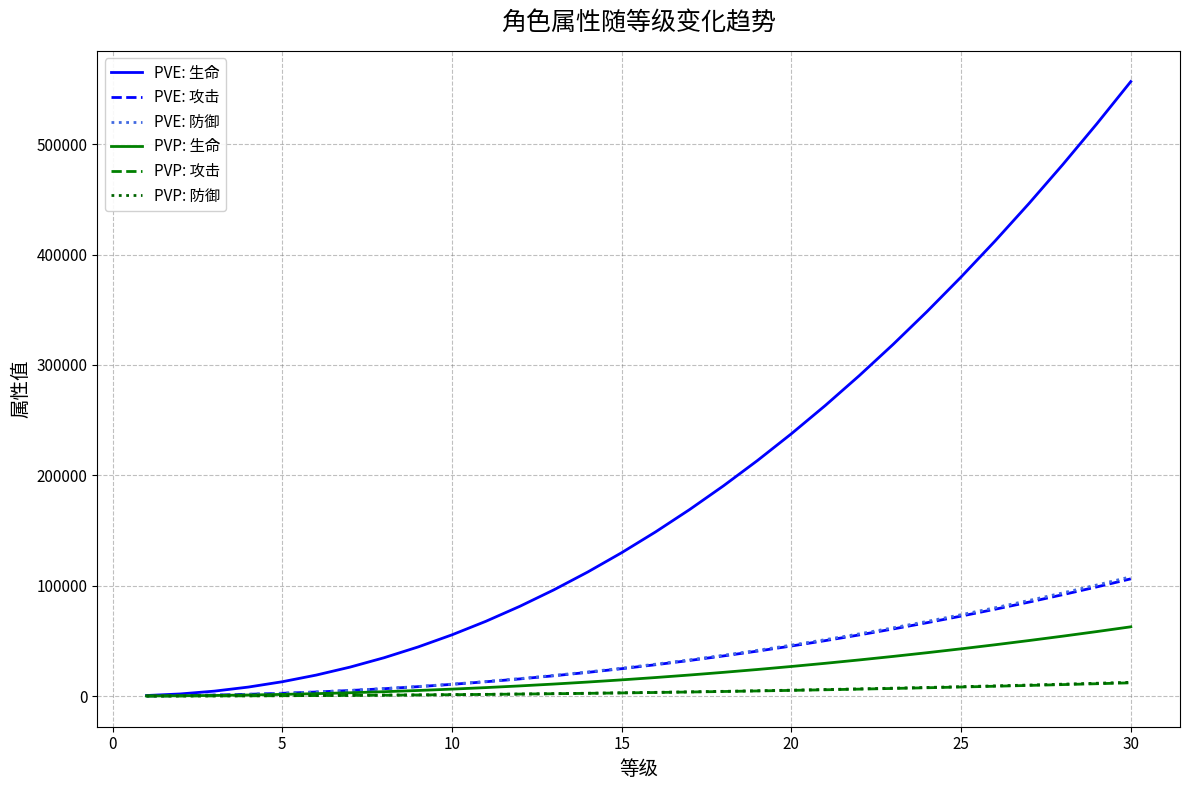

Which series has the widest spread of values?

PVE: 生命